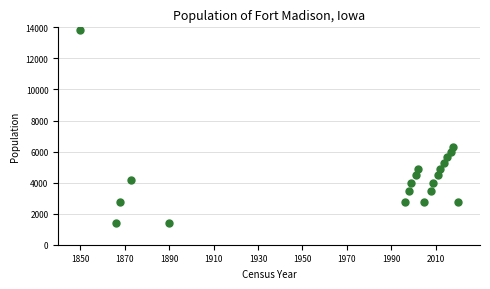

What is the range of Y values (max minus min)?

12420